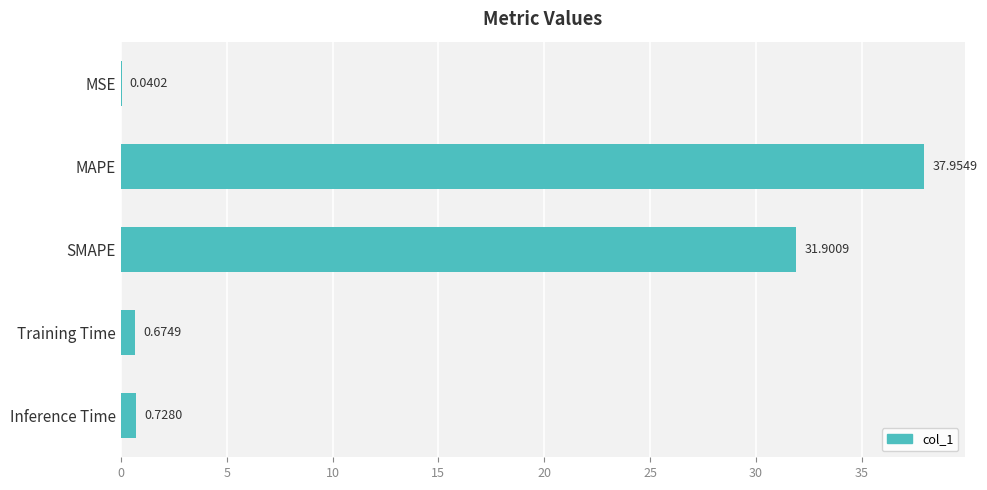

What is the maximum value shown in the chart?

38.0